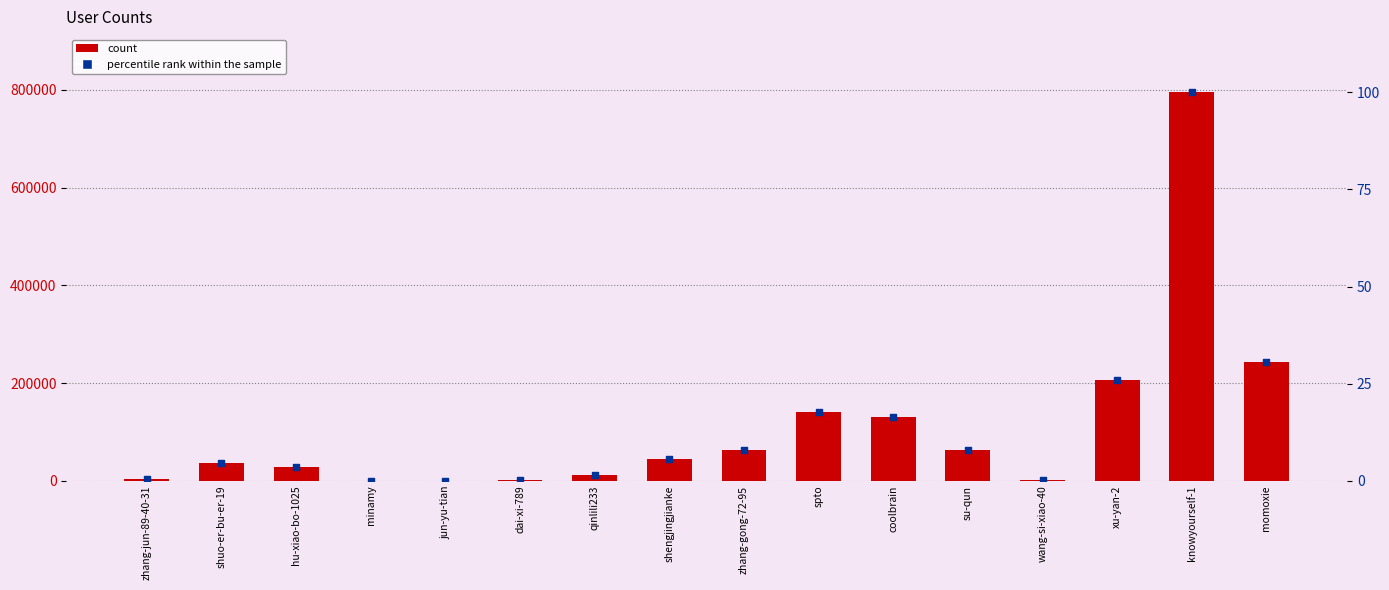

Which series reaches the maximum Y coordinate?

count